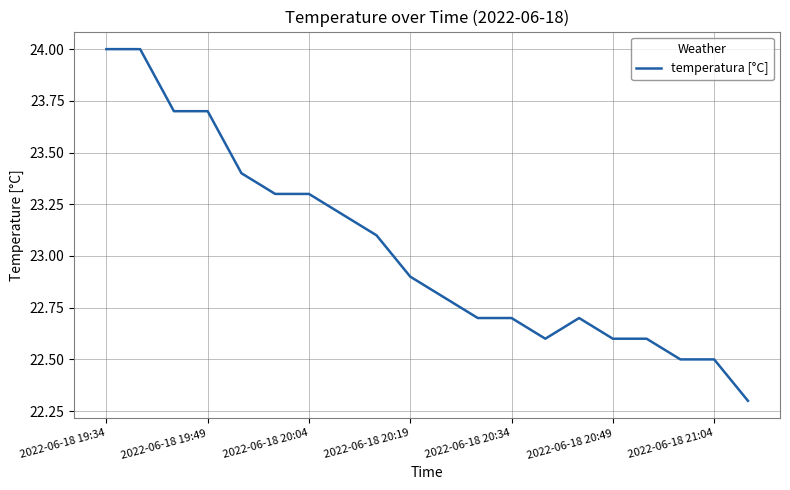

What is the smallest value displayed?

22.3